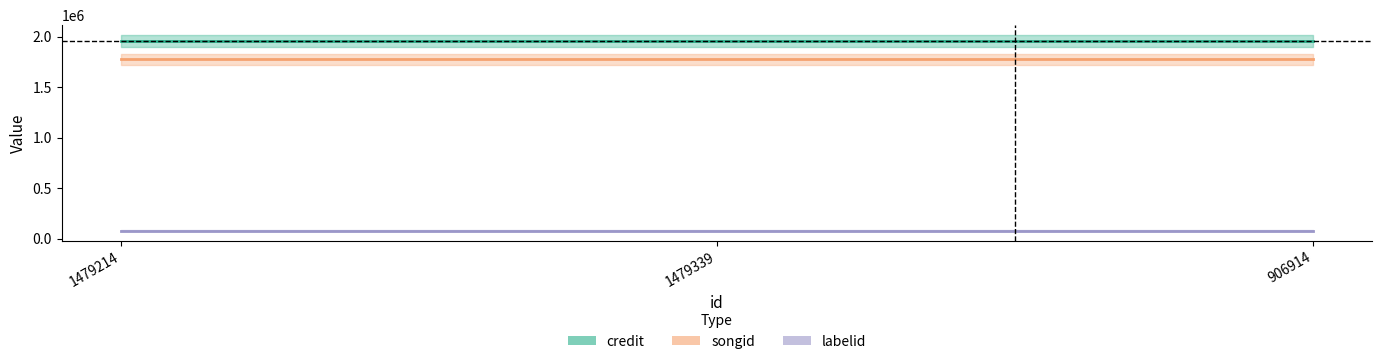

How many lines are shown in the chart?

3